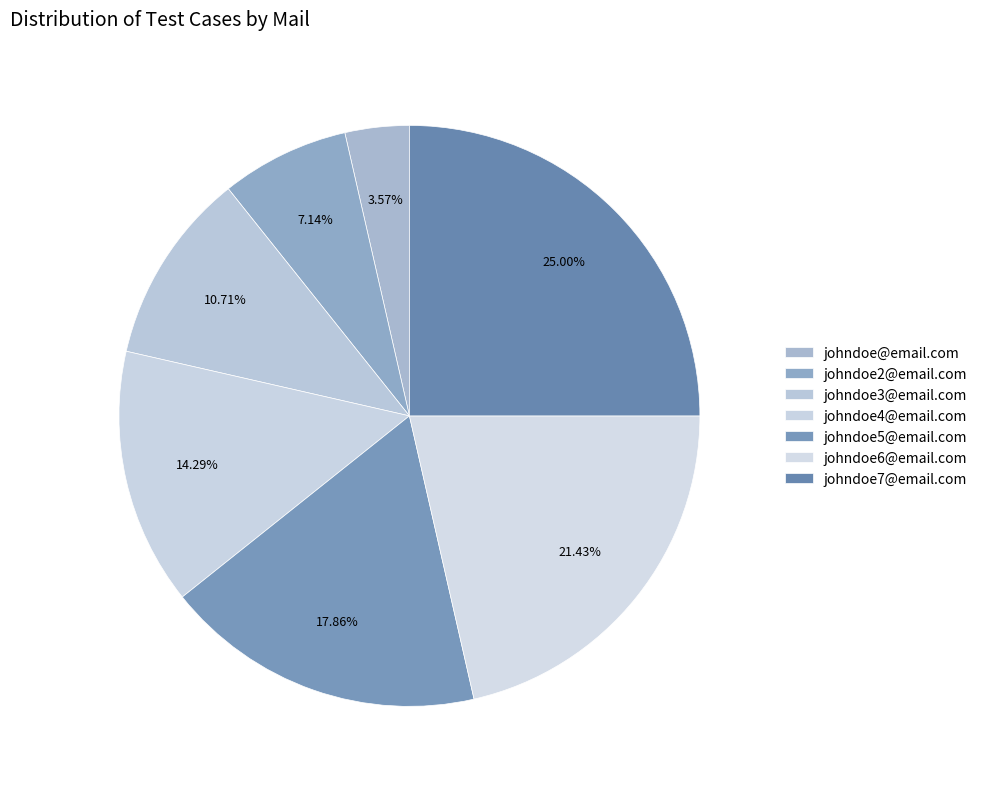

To the nearest percent, what percentage of the pie is johndoe5@email.com?

18%